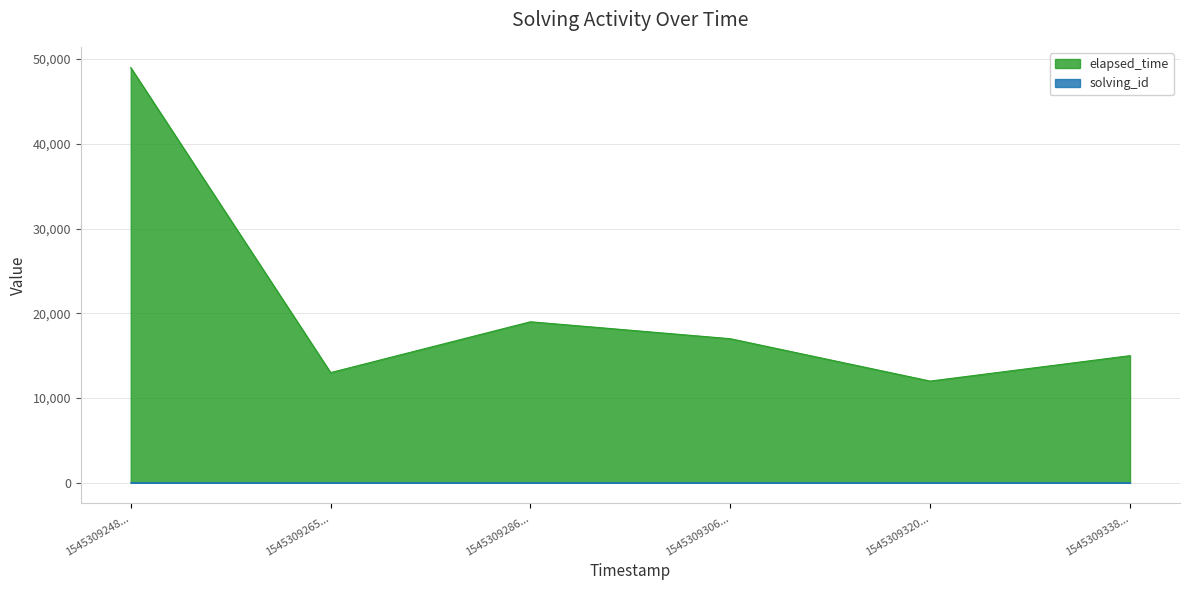

What are all the series names shown in the legend?

elapsed_time, solving_id